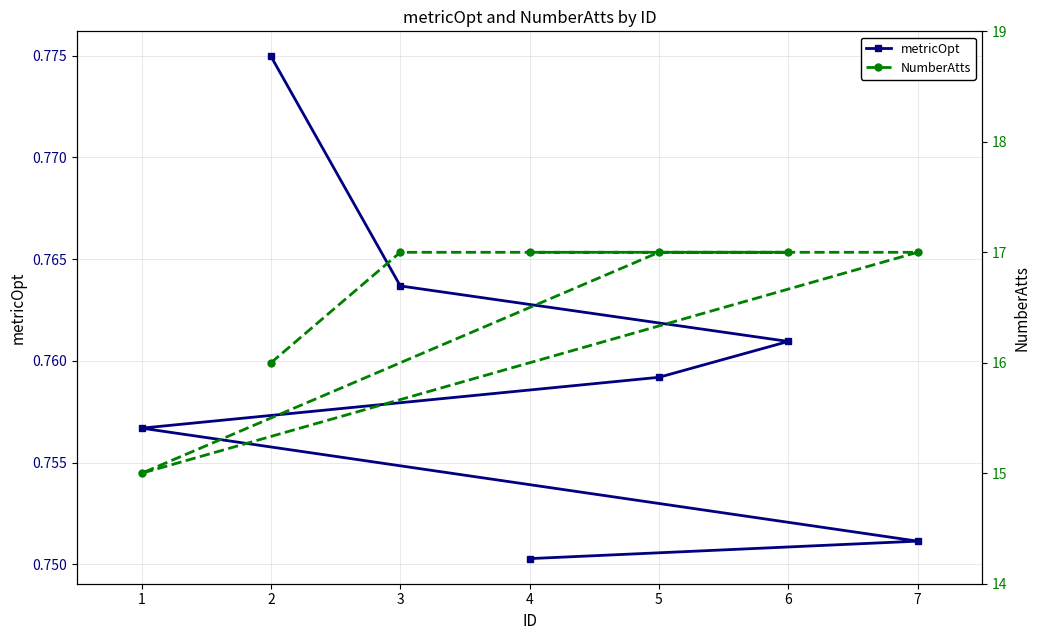

Reading left to right, transcribe all the data shown in this chart.

metricOpt: 2=0.8	3=0.8	6=0.8	5=0.8	1=0.8	7=0.8	4=0.8
NumberAtts: 2=16.0	3=17.0	6=17.0	5=17.0	1=15.0	7=17.0	4=17.0